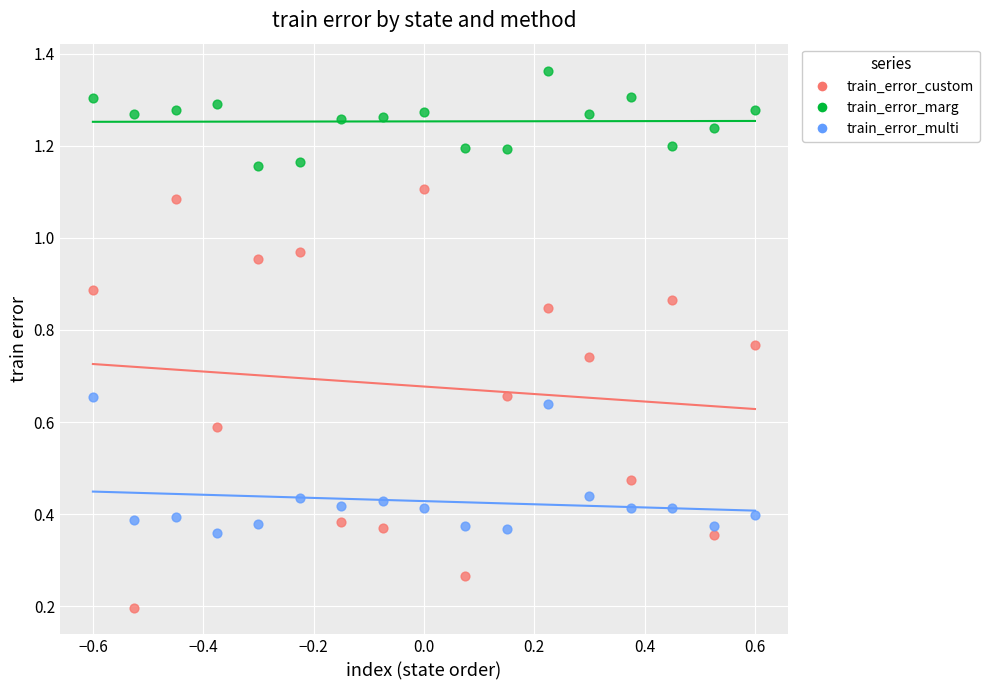

What are all the series names shown in the legend?

train_error_custom, train_error_marg, train_error_multi